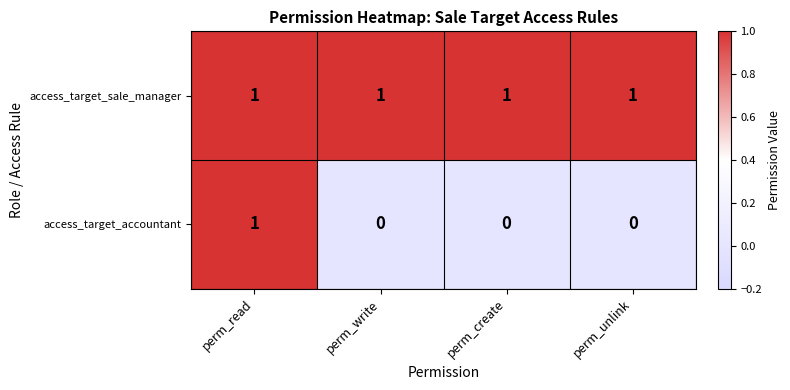

List the series in order of their overall mean, lowest first.

access_target_accountant, access_target_sale_manager